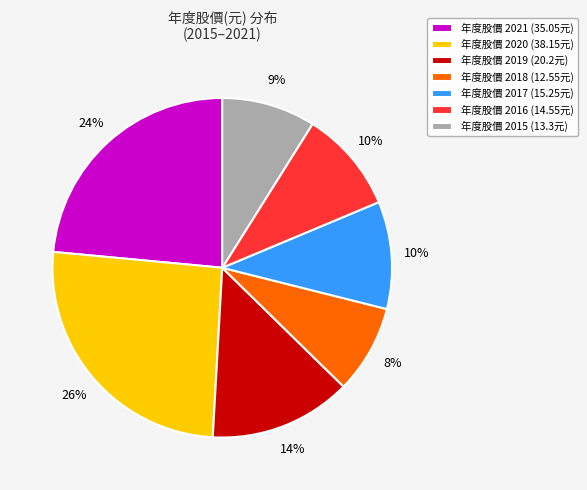

Between 年度股價 2015 (13.3元) and 年度股價 2020 (38.15元), which is larger?

年度股價 2020 (38.15元)